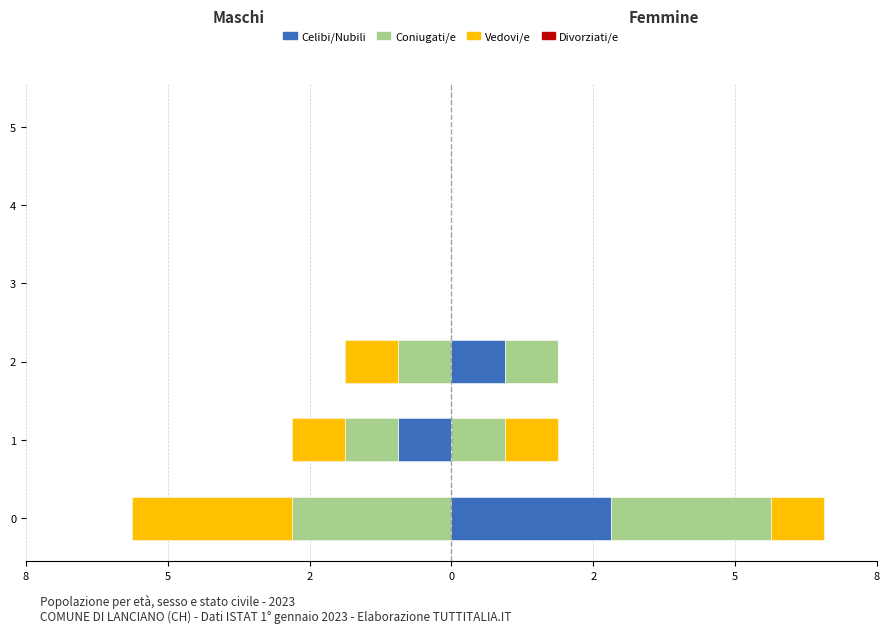

The value of K_2_iz_a_m3_s_atom at 0 is 2. True or false?

False